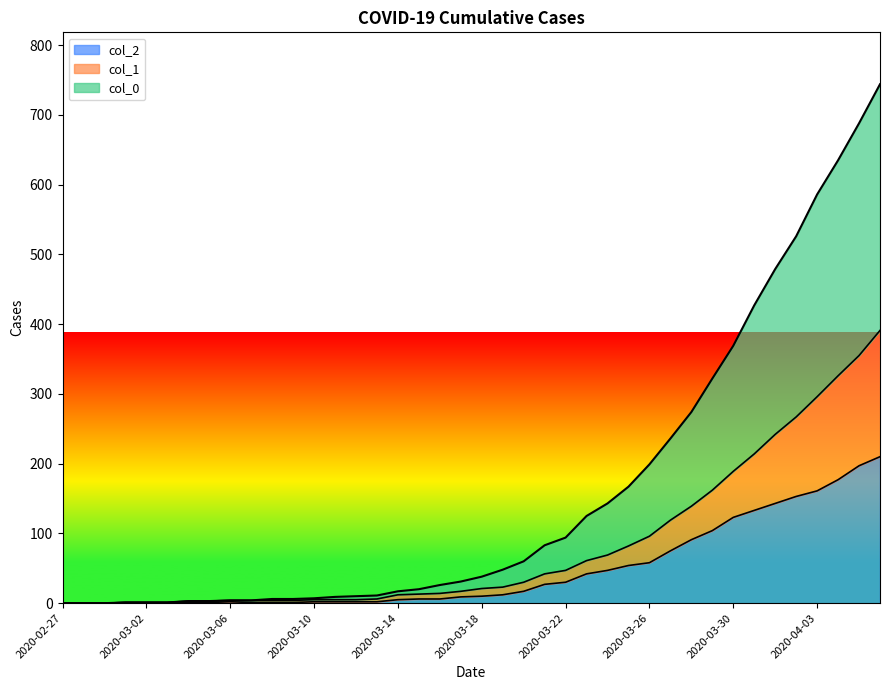

What is the difference between the second highest and second lowest values in the col_1 series?

355